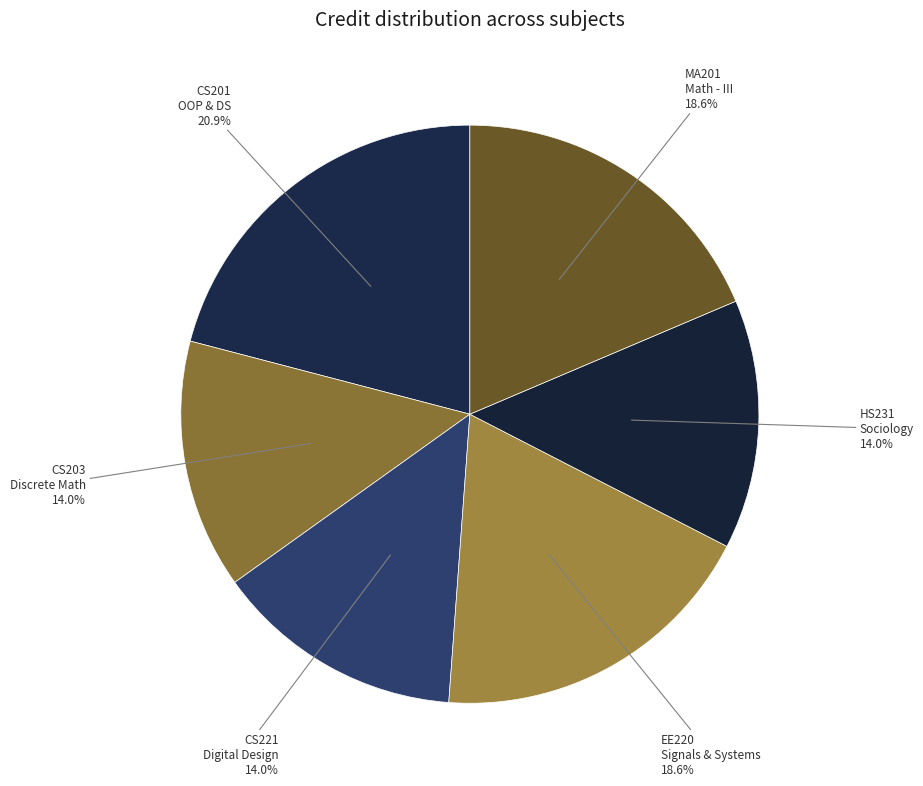

How many segments does this pie chart have?

6